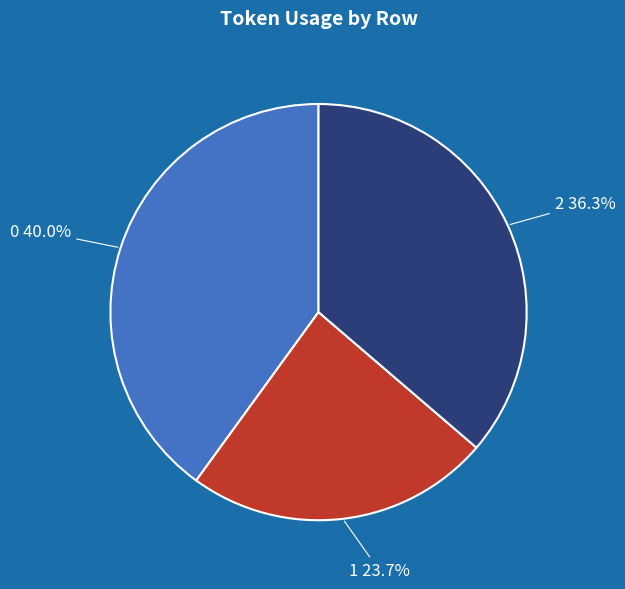

What is the total percentage of 0 and 2?

76.3%